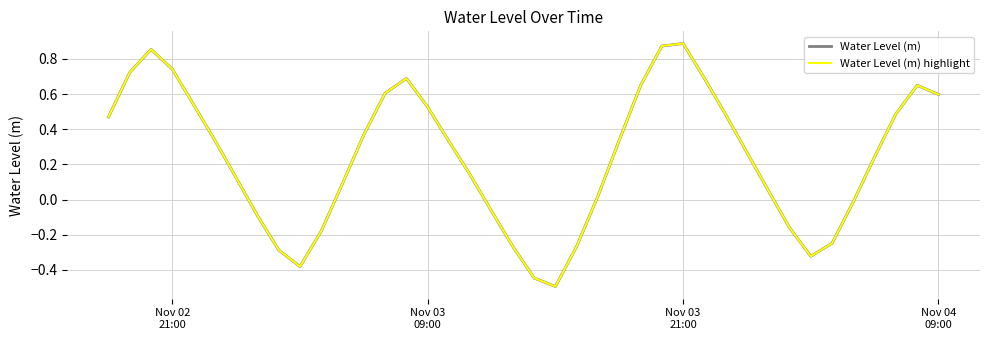

What is the difference between the maximum and second lowest values in the Water Level (m) series?

1.3